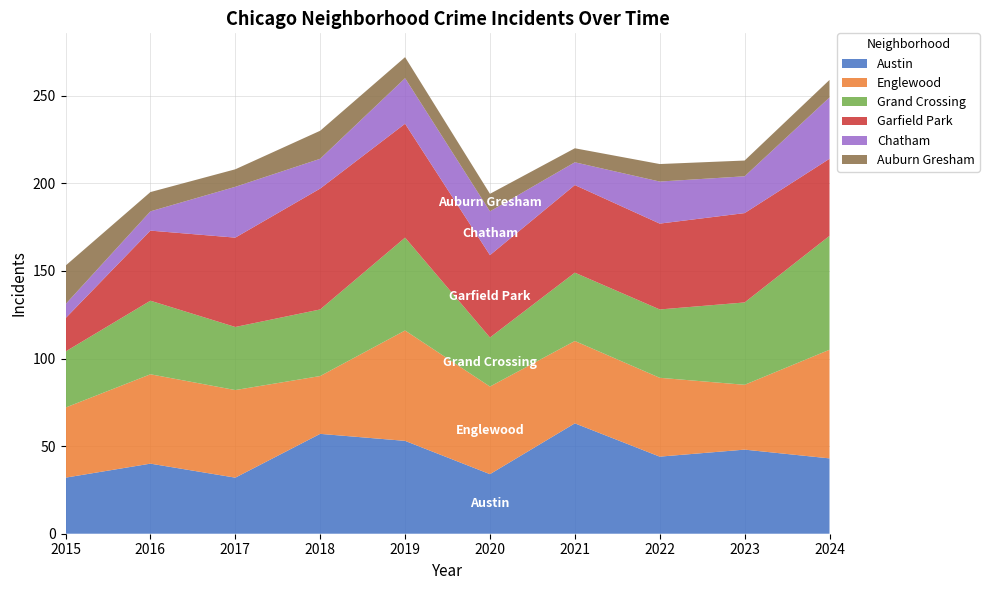

Reading right to left, extract all data points from this chart.

Austin: 43	48	44	63	34	53	57	32	40	32
Englewood: 62	37	45	47	50	63	33	50	51	40
Grand Crossing: 65	47	39	39	28	53	38	36	42	32
Garfield Park: 44	51	49	50	47	65	69	51	40	19
Chatham: 35	21	24	13	25	26	17	29	11	8
Auburn Gresham: 10	9	10	8	10	12	16	10	11	22